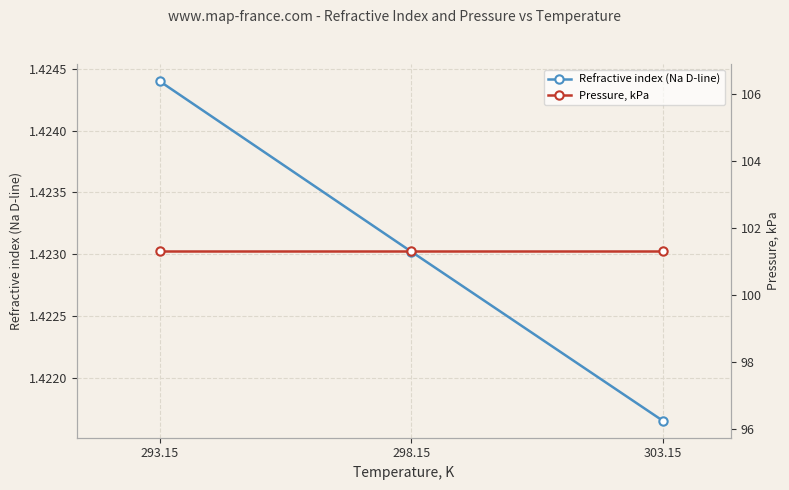

Which series changed the most between 293.15 and 298.15?

Refractive index (Na D-line)